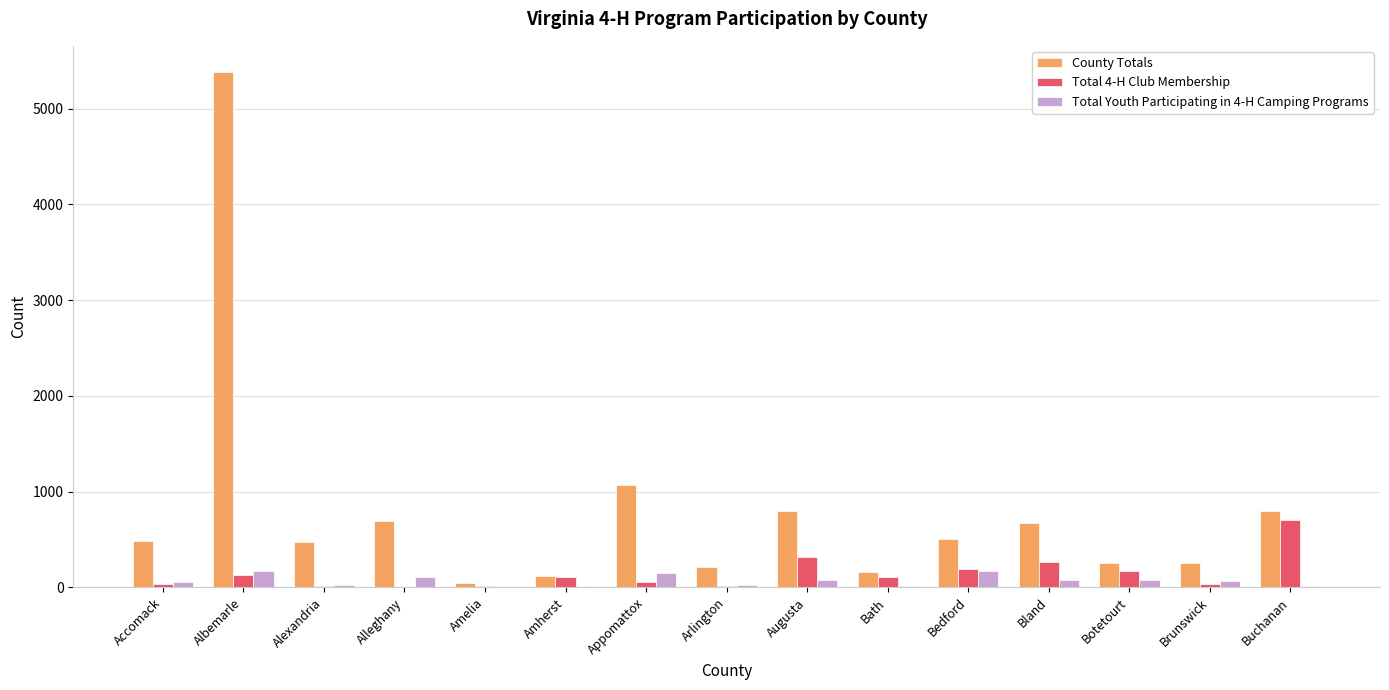

At which category is the sum across all series the highest?

Albemarle